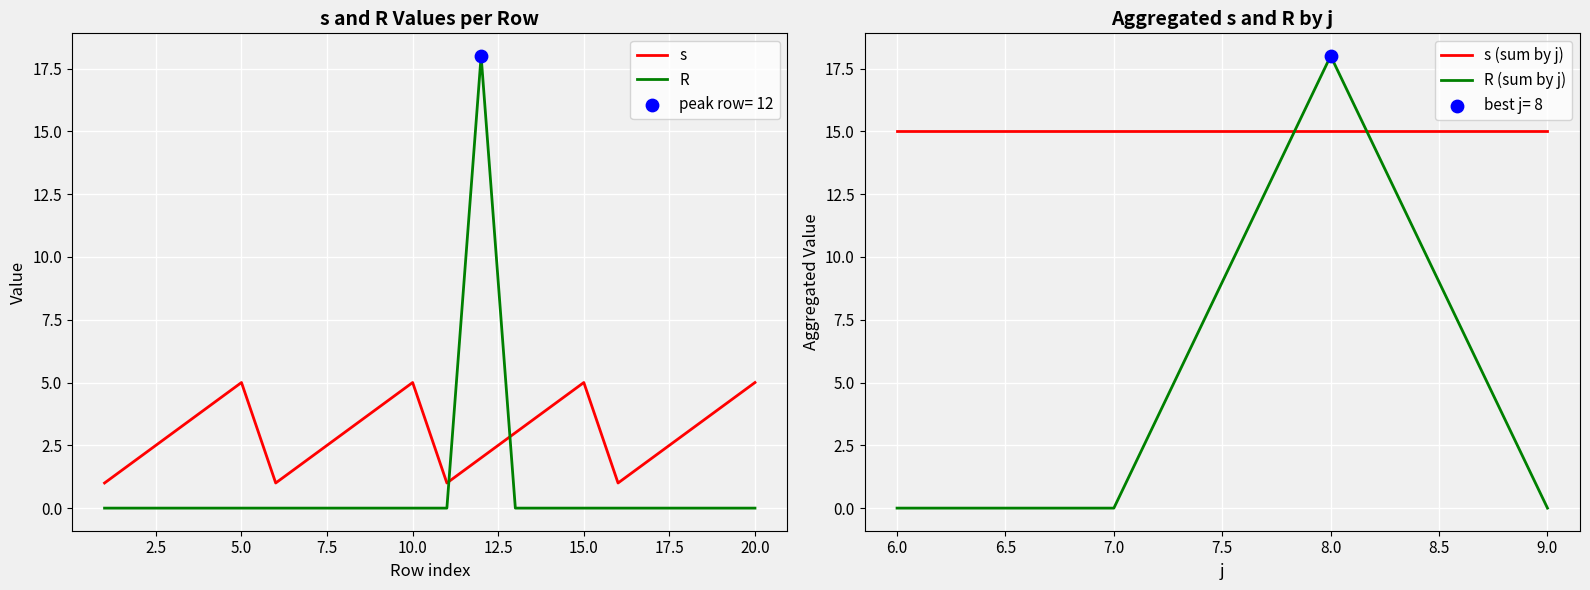

Which series has the largest total across all categories?

s